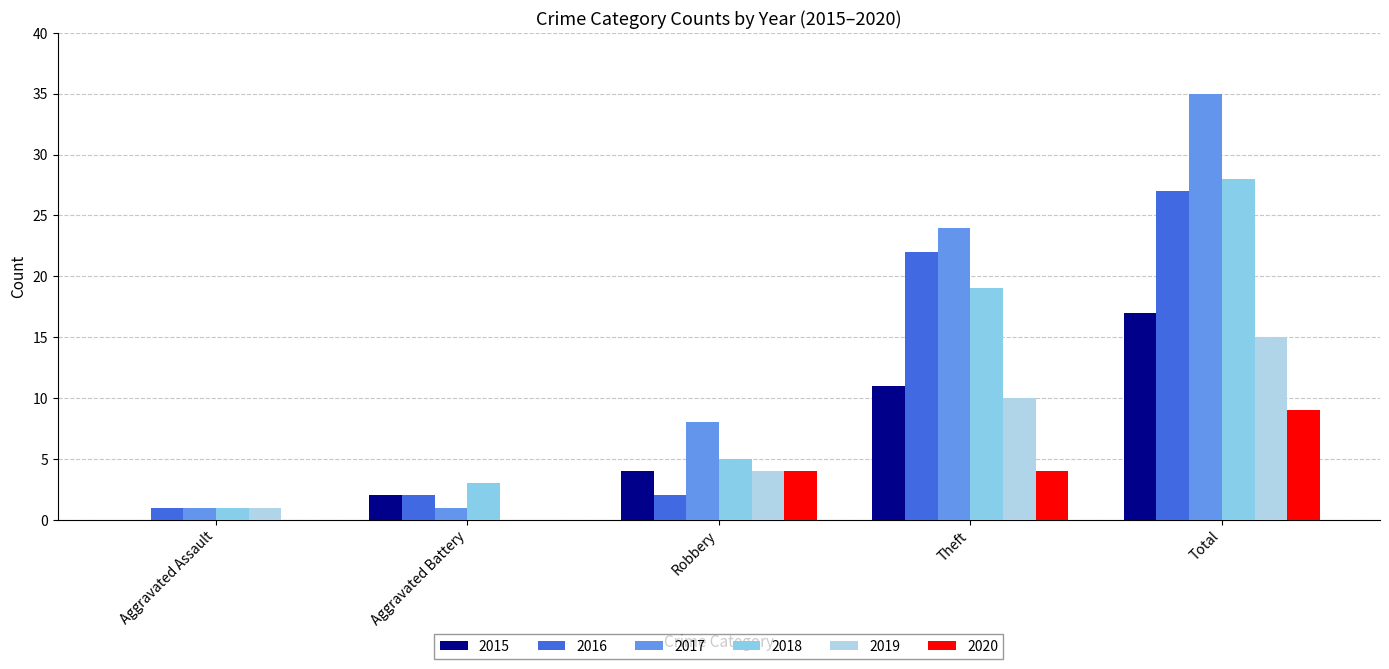

Between Robbery and Total, which series saw the biggest shift?

2017